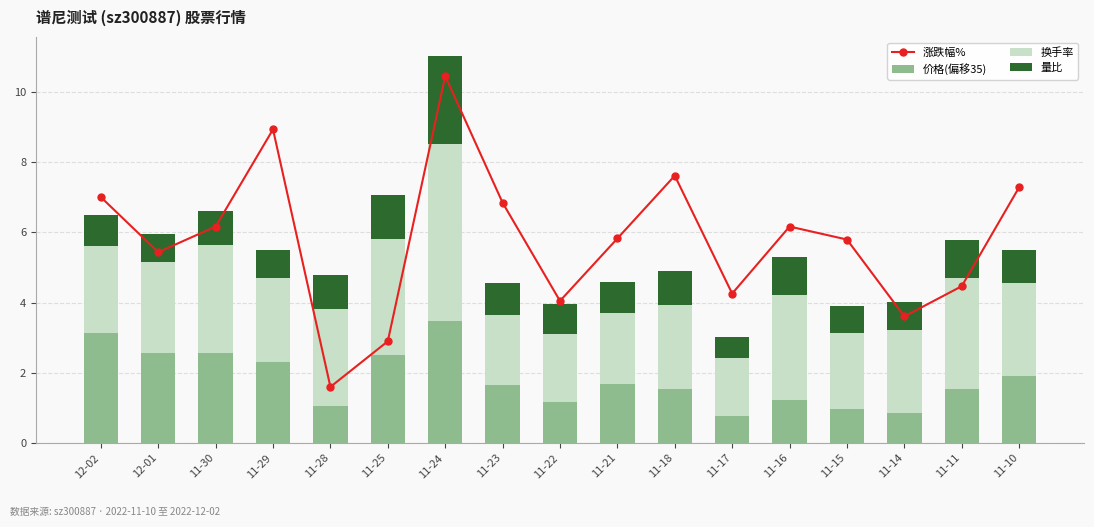

Rank the series by their maximum value, from highest to lowest.

涨跌幅%, 换手率, 价格(偏移35), 量比